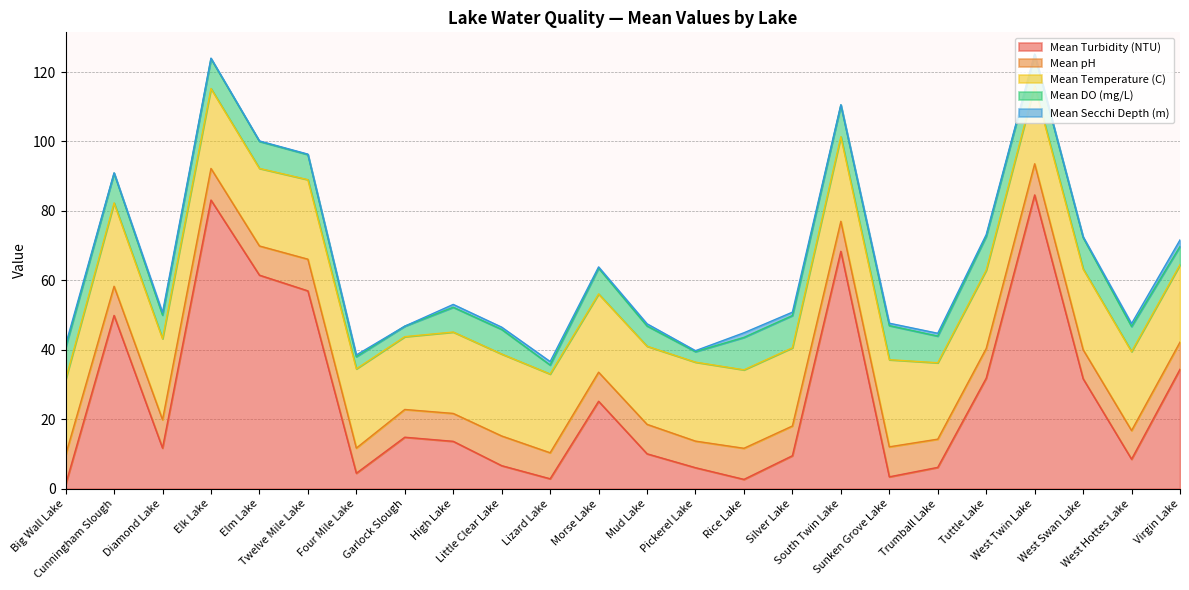

What is the total value across all series at West Twin Lake?

125.2